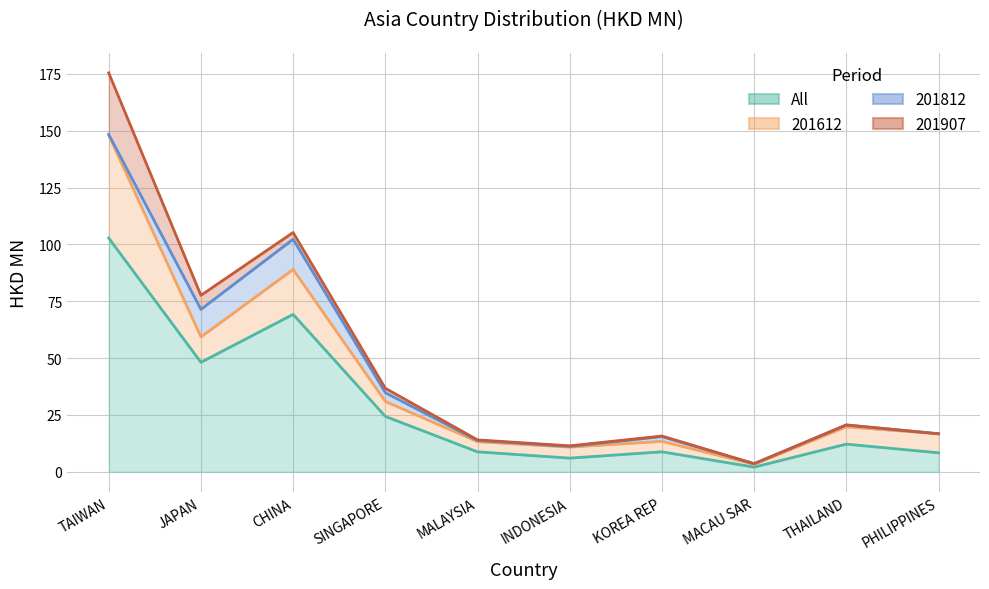

Reading left to right, transcribe all the data shown in this chart.

All: TAIWAN=102.8	JAPAN=48.2	CHINA=69.2	SINGAPORE=24.4	MALAYSIA=8.8	INDONESIA=6.0	KOREA REP=8.8	MACAU SAR=2.1	THAILAND=12.2	PHILIPPINES=8.4
201612: TAIWAN=45.3	JAPAN=11.2	CHINA=19.8	SINGAPORE=6.6	MALAYSIA=4.5	INDONESIA=4.8	KOREA REP=4.6	MACAU SAR=1.3	THAILAND=7.6	PHILIPPINES=8.4
201812: TAIWAN=0.3	JAPAN=12.1	CHINA=13.3	SINGAPORE=3.8	MALAYSIA=0.5	INDONESIA=0.3	KOREA REP=2.1	MACAU SAR=0.2	THAILAND=0.8	PHILIPPINES=0.0
201907: TAIWAN=27.0	JAPAN=6.2	CHINA=3.0	SINGAPORE=2.0	MALAYSIA=0.3	INDONESIA=0.3	KOREA REP=0.3	MACAU SAR=0.0	THAILAND=0.0	PHILIPPINES=0.0